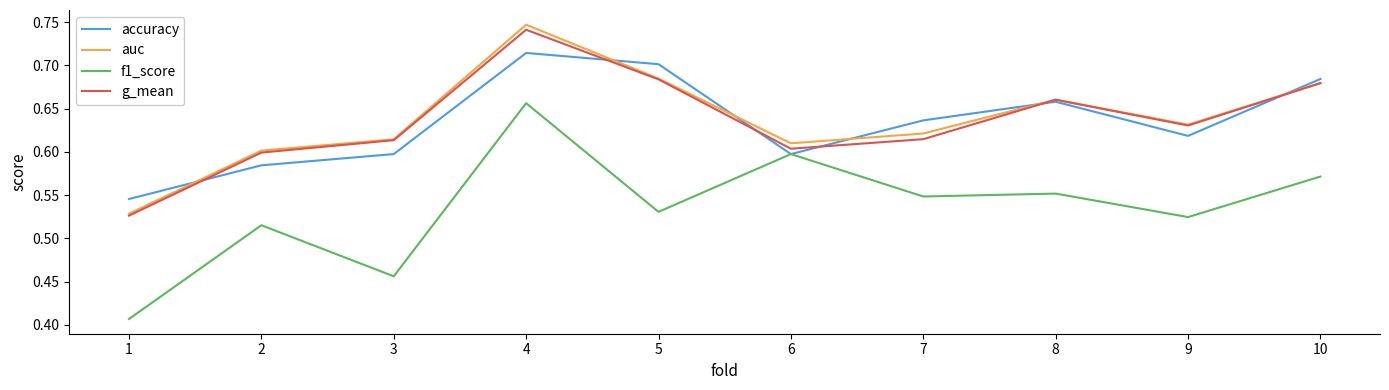

True or false: f1_score has a value of 1.0 at 6.

False